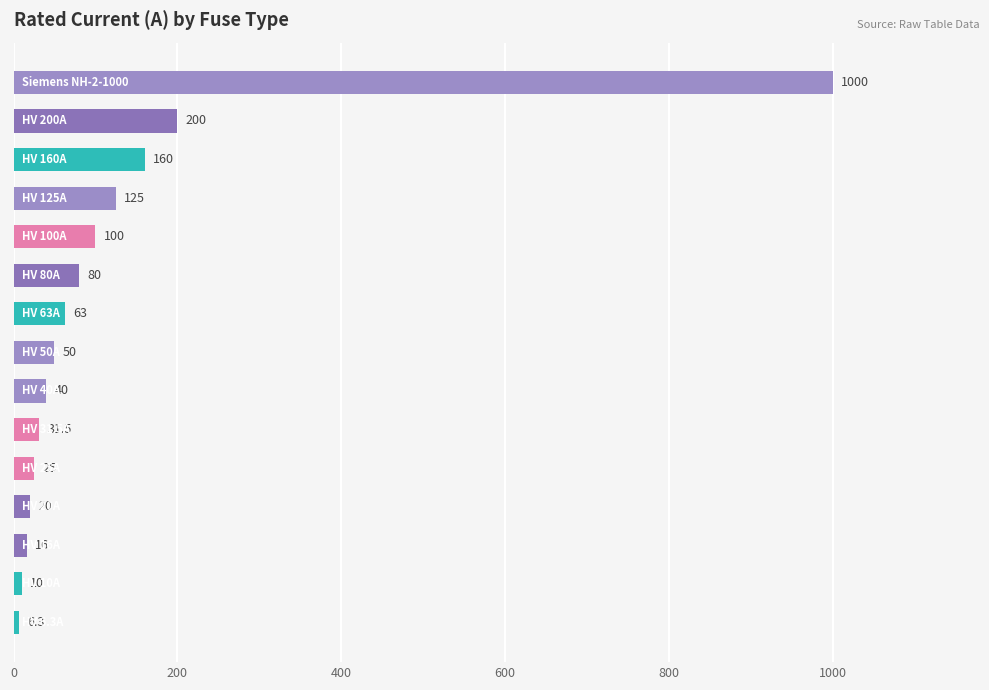

What is the minimum value shown in the chart?

6.3